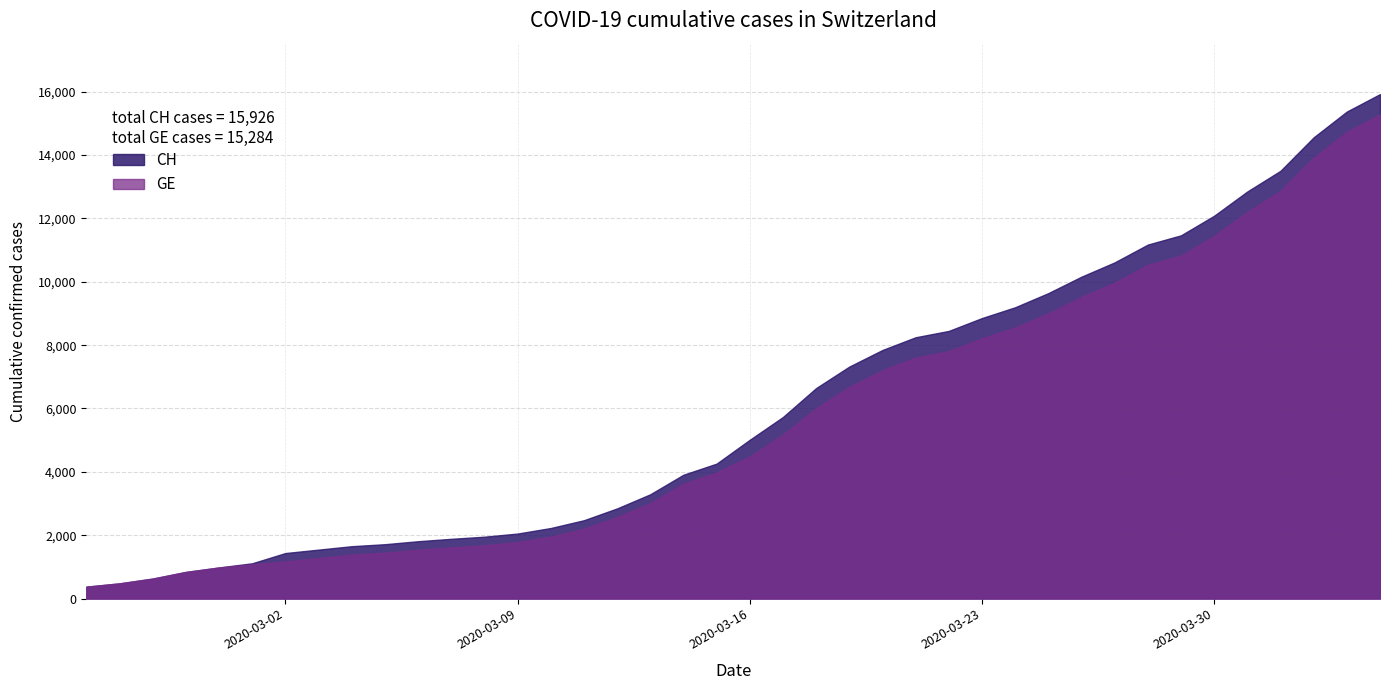

What is the value of the GE point at the 27th from the left?

7807